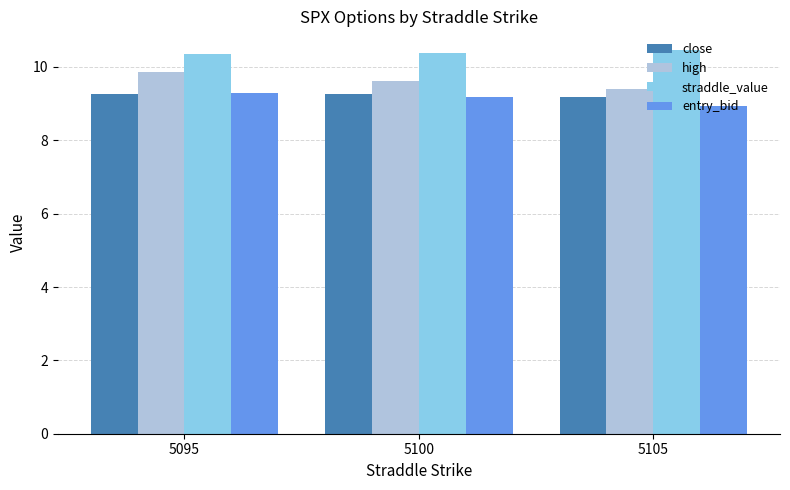

How many straddle_value values are between 10 and 11?

3